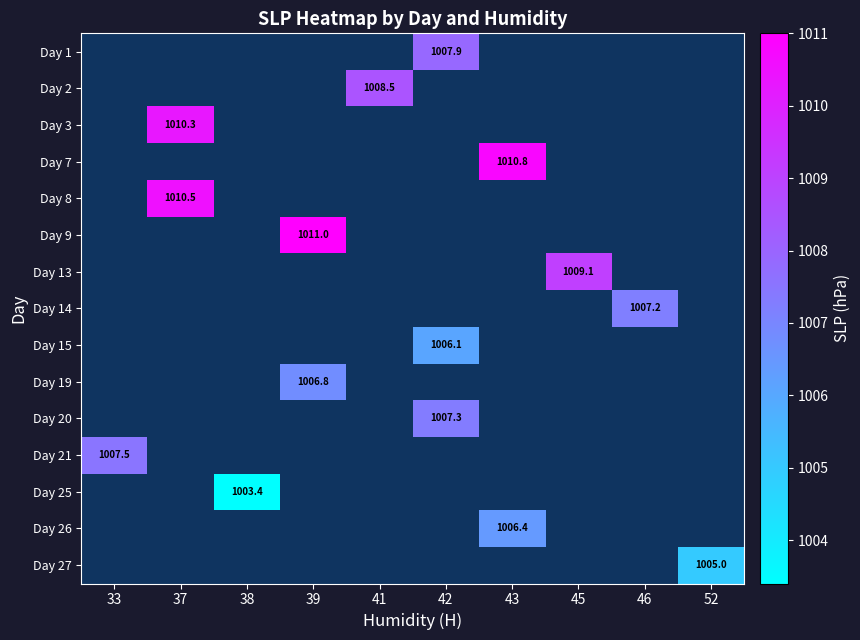

At which category does the chart reach its peak across all series?

39